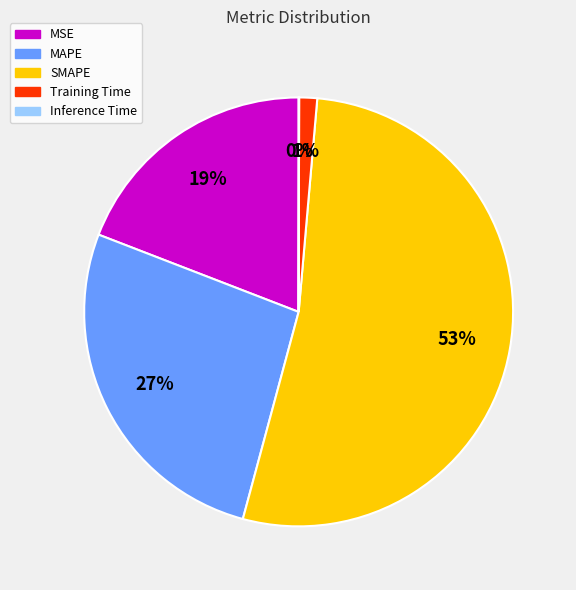

To the nearest percent, what portion does Training Time represent?

1%